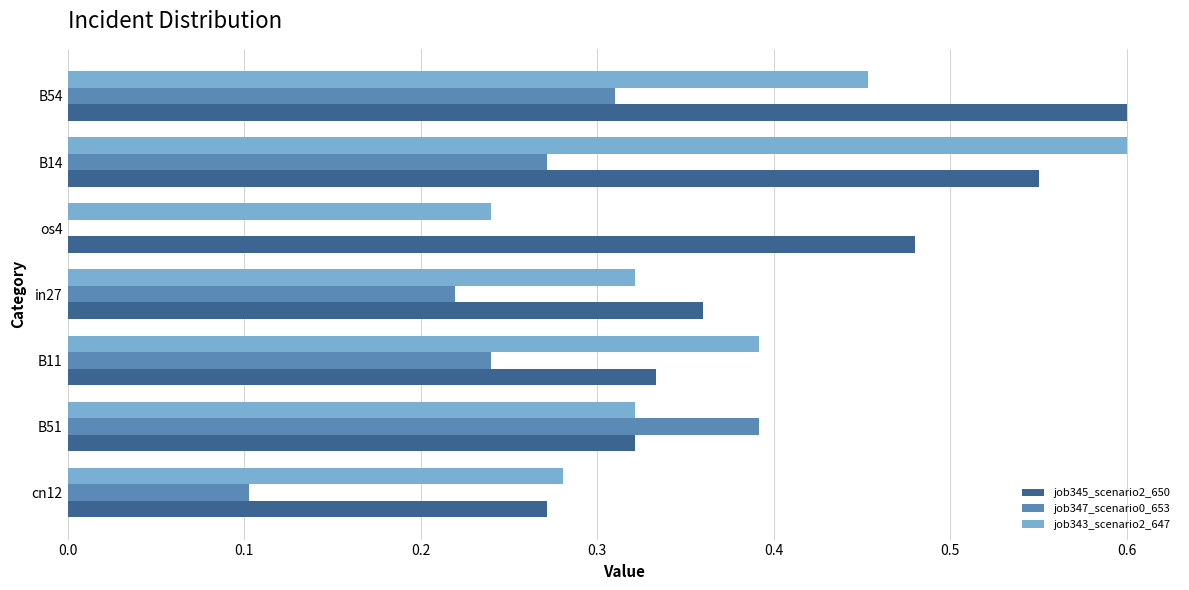

What is the sum of all job343_scenario2_647 values?

2.6